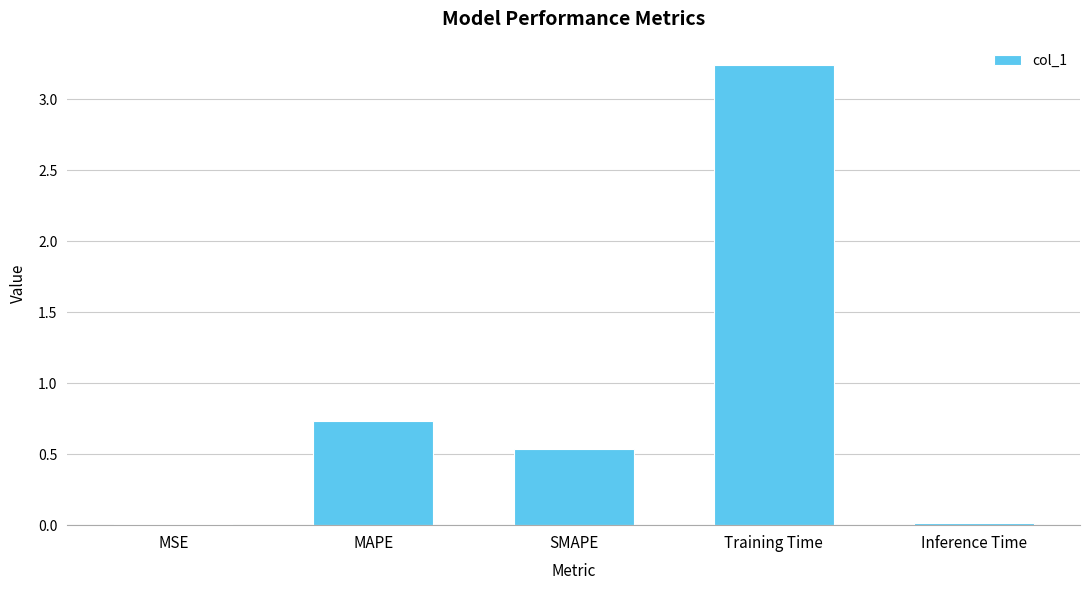

Are the bars horizontal?

No